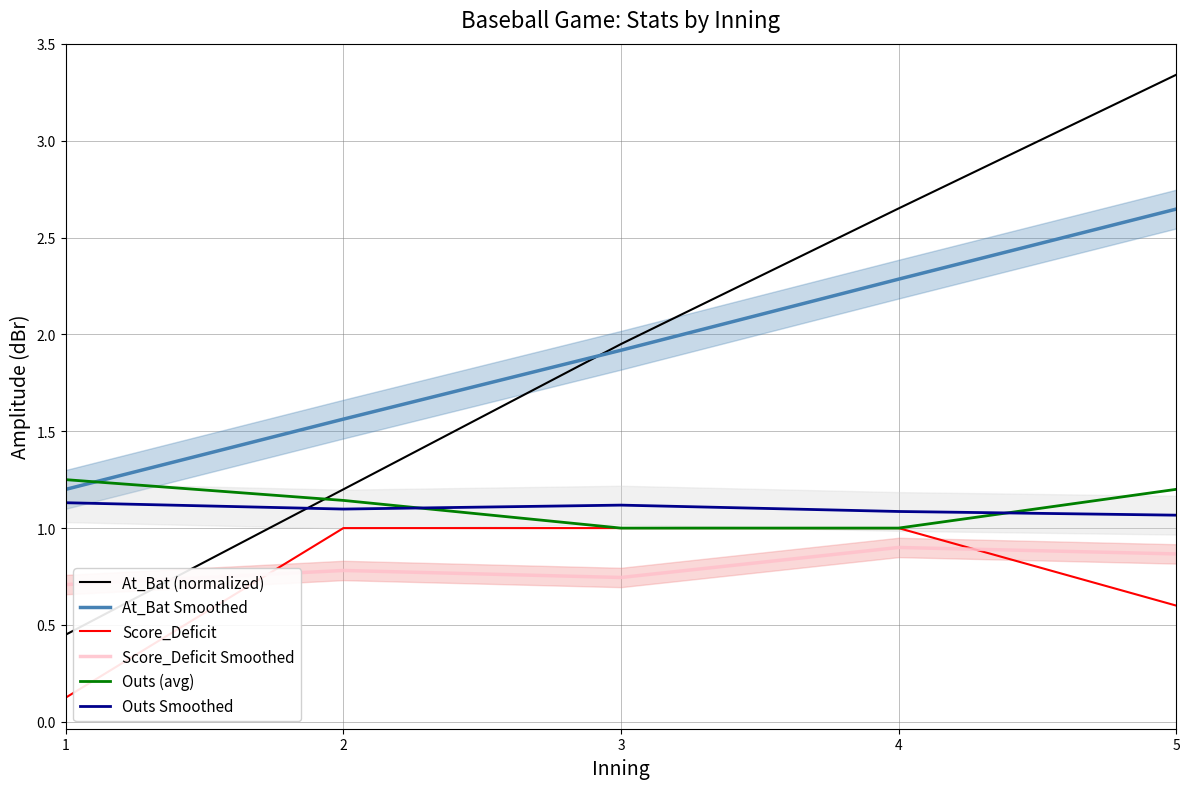

True or false: At_Bat Smoothed has more than 0 points higher than both neighbors.

False